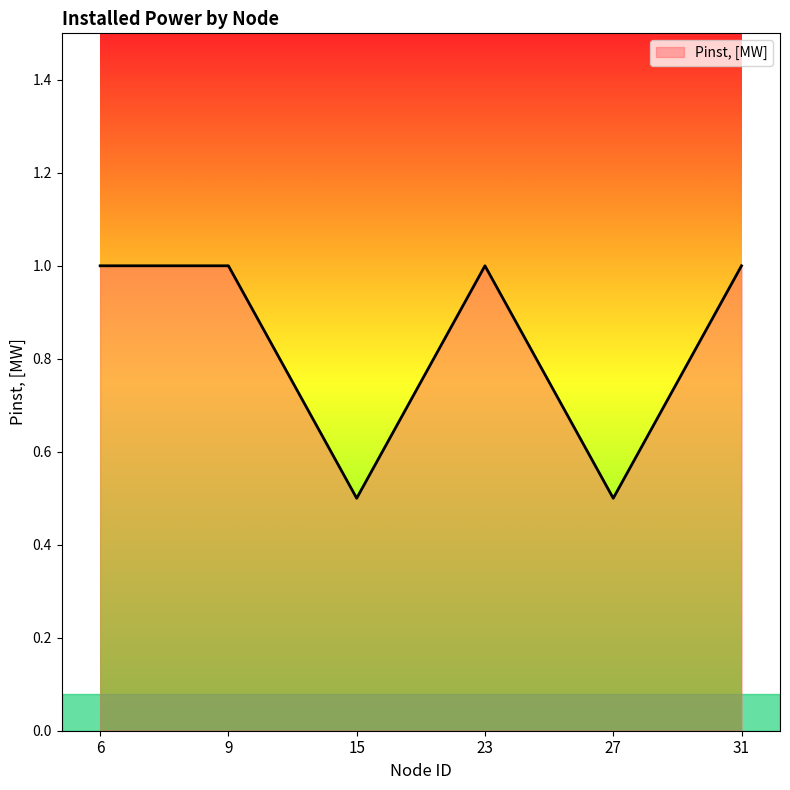

At which category does the data reach its first local valley?

15